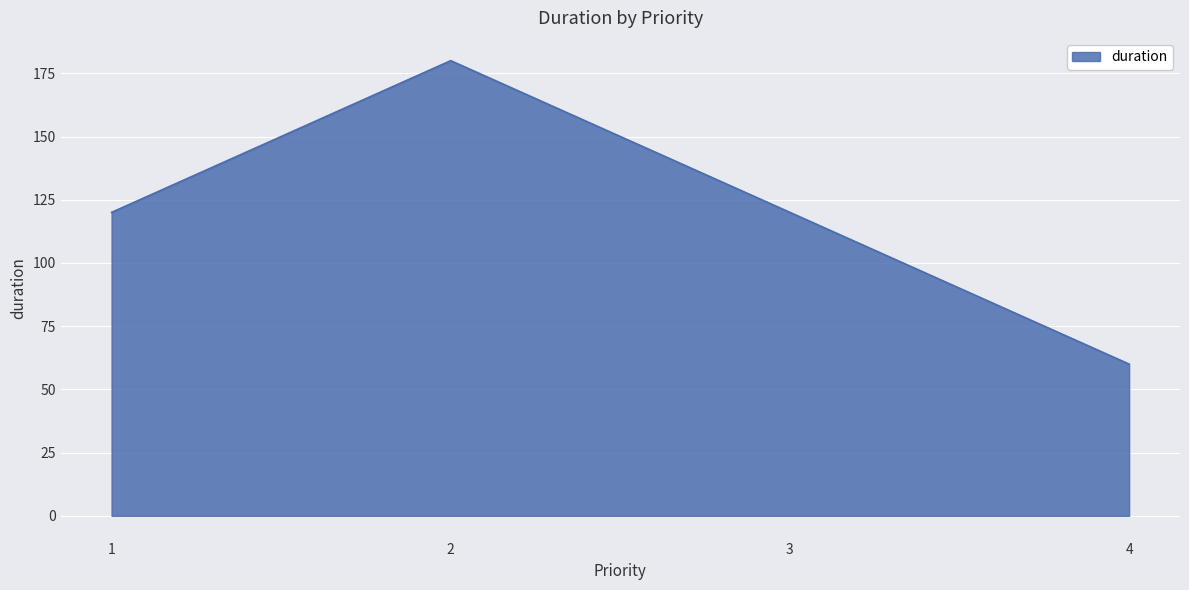

What is the change in value from 1 to 4?

-60